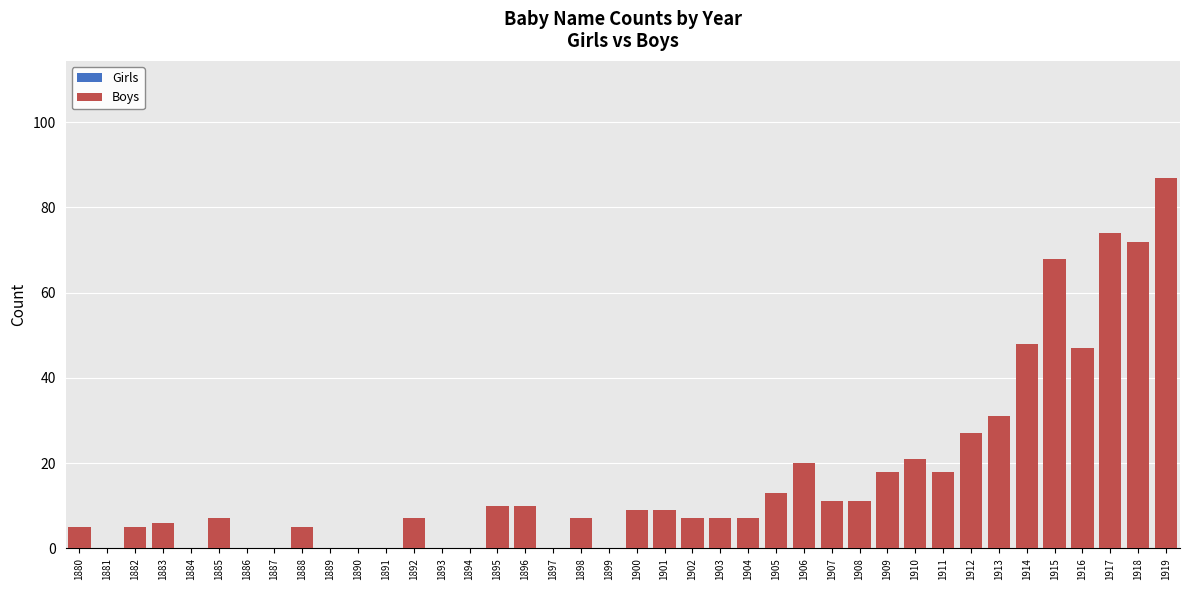

Between 1897 and 1906, which is larger?

1906